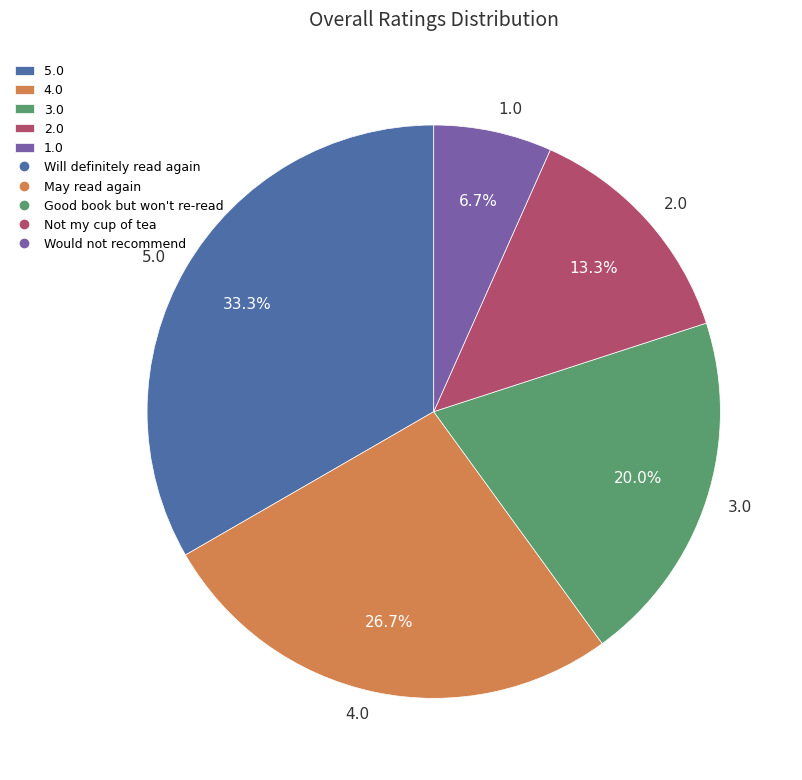

To the nearest percent, what is the average slice percentage?

20%